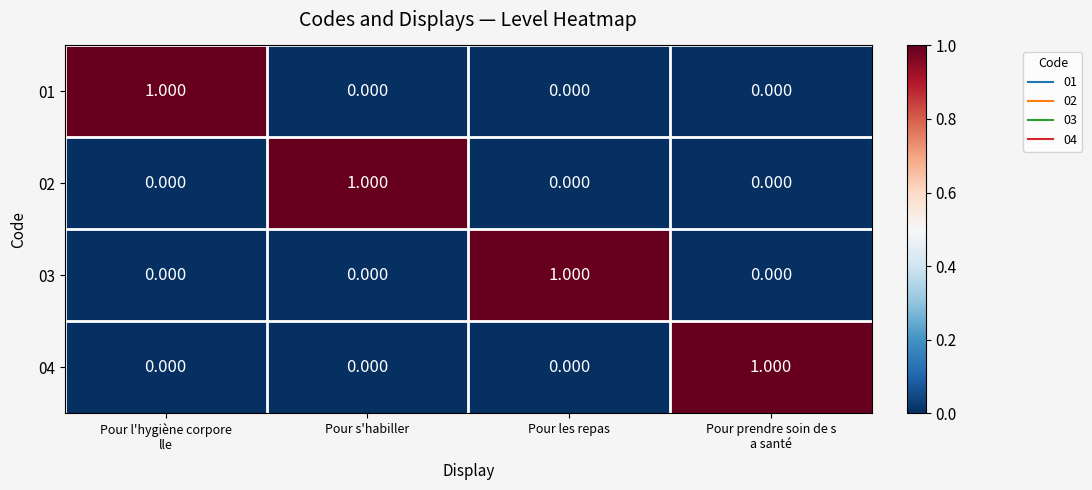

At which category does the chart reach its peak across all series?

Pour l'hygiène corpore
lle